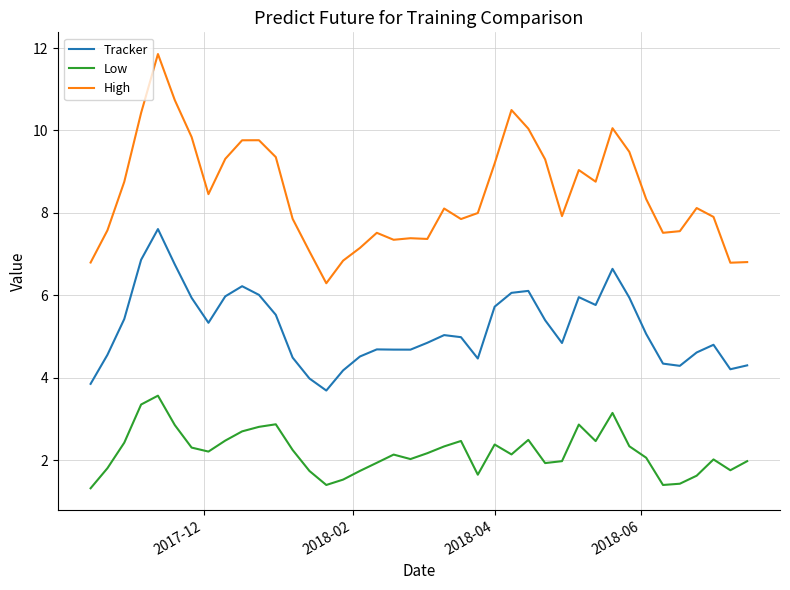

Rank the series by their average value, from lowest to highest.

Low, Tracker, High